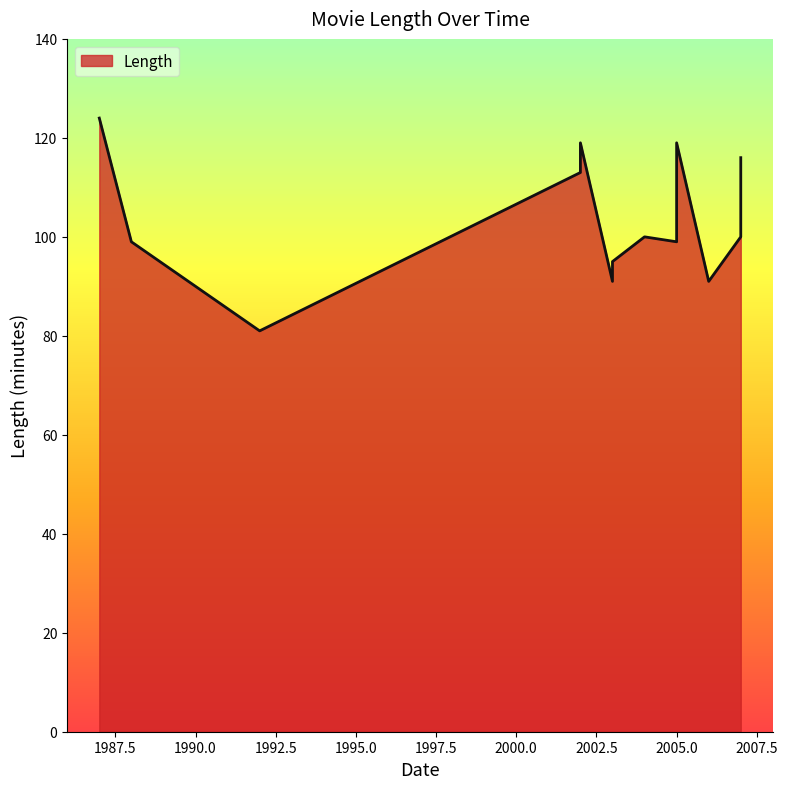

The chart shows a value of 74 at 2005. True or false?

False